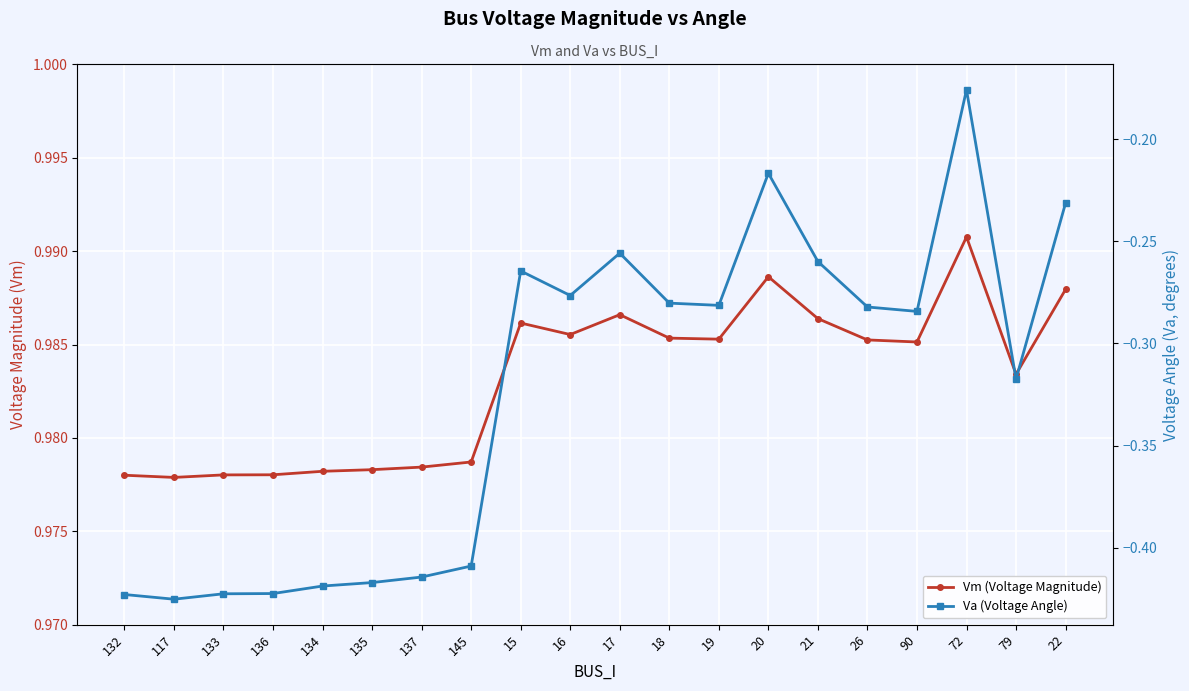

How many lines are shown in the chart?

2